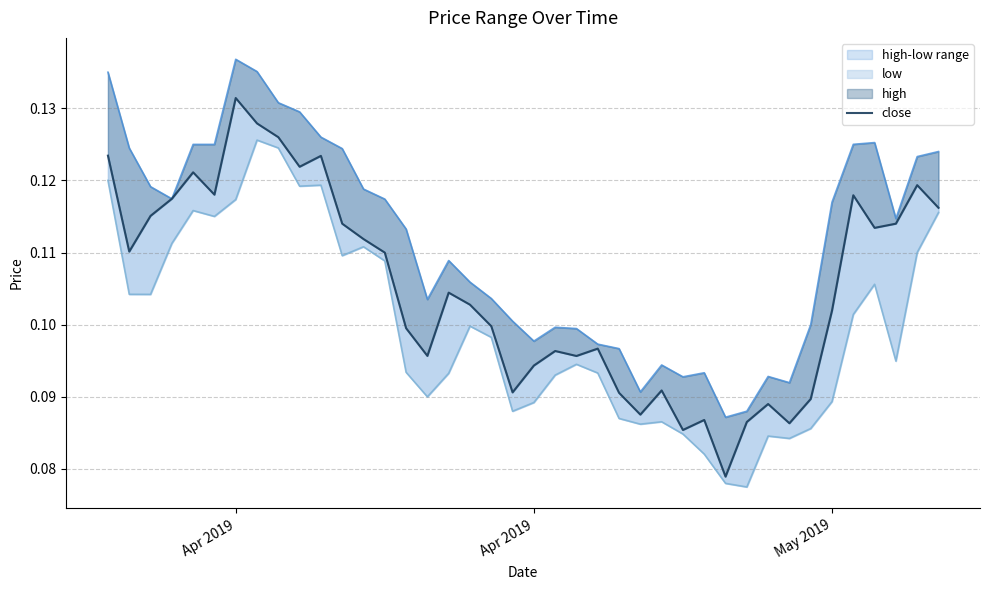

True or false: close and low cross at least once.

False